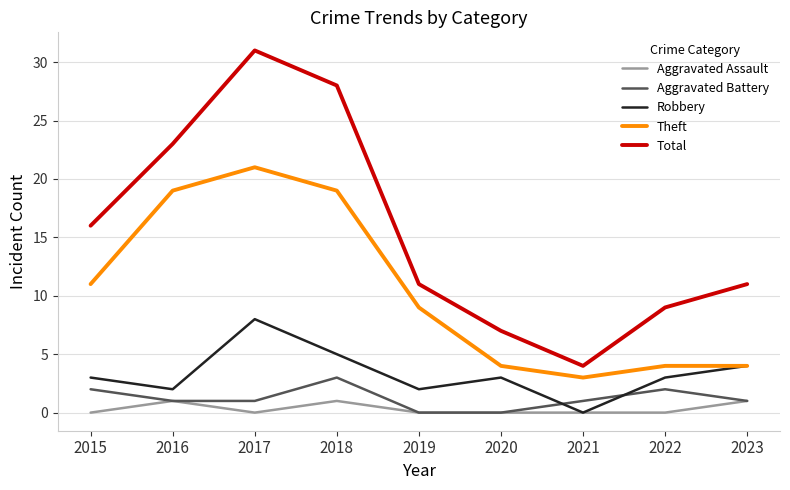

What is the spread (max minus min) of values at 2017?

31